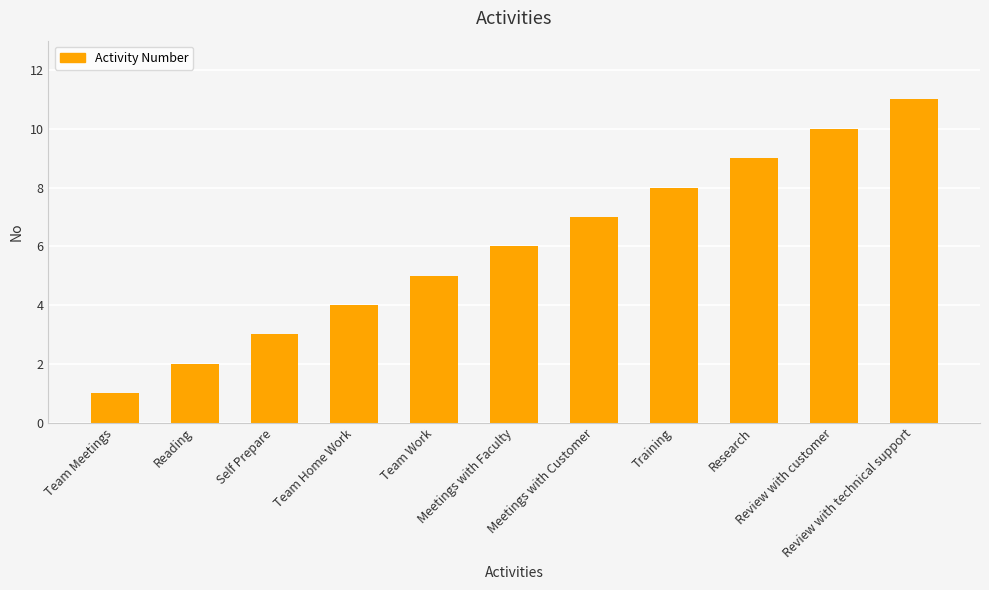

The chart shows a value of 1 at Self Prepare. True or false?

False